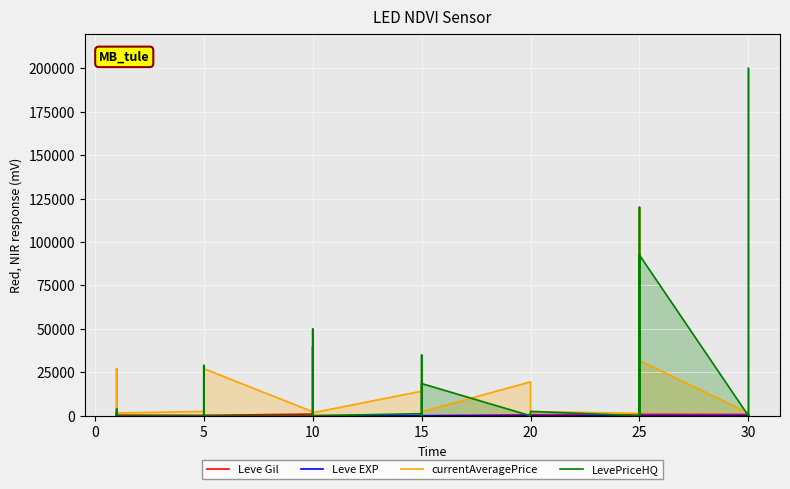

Between −5 and 18, which is larger?

18